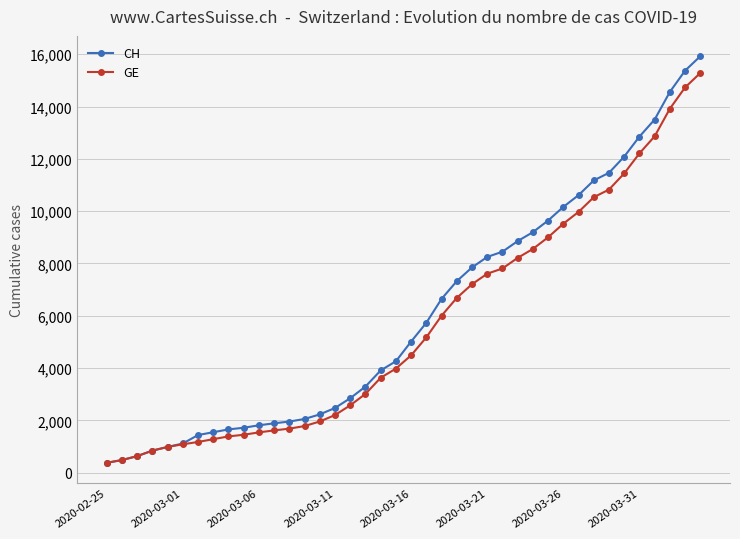

At how many categories does at least one series exceed 13727?

3